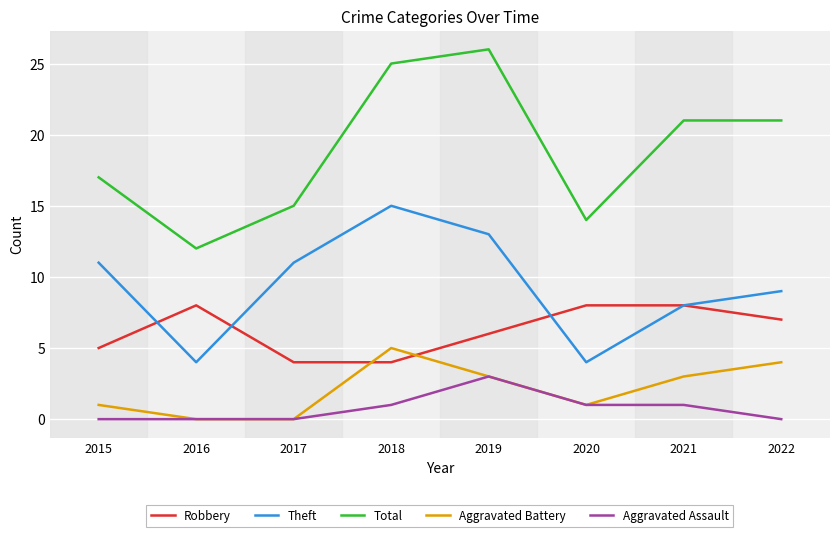

What is the sum of the Robbery values at 2022 and 2016?

15